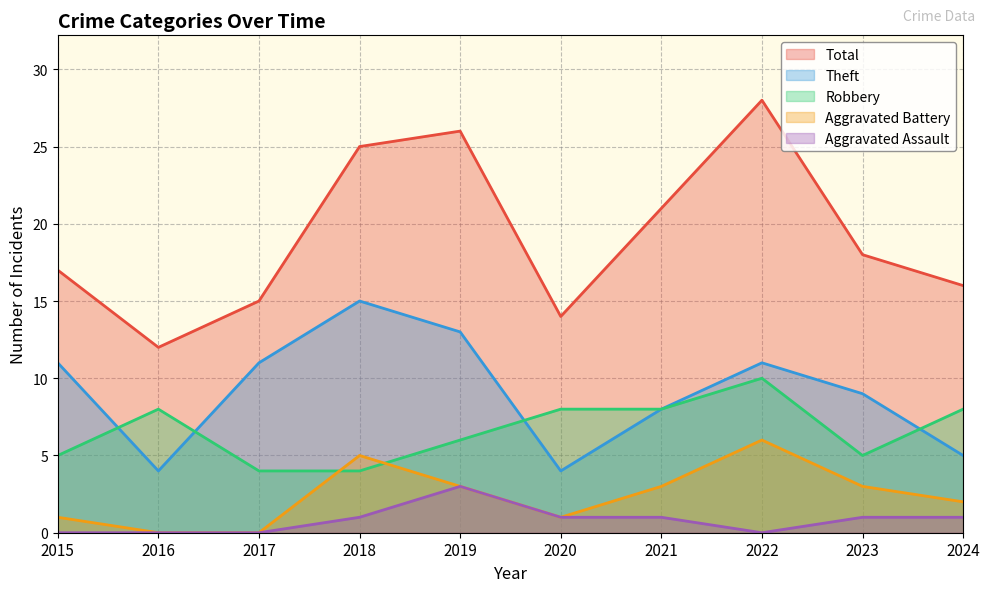

Which category has the highest value across all series?

2022